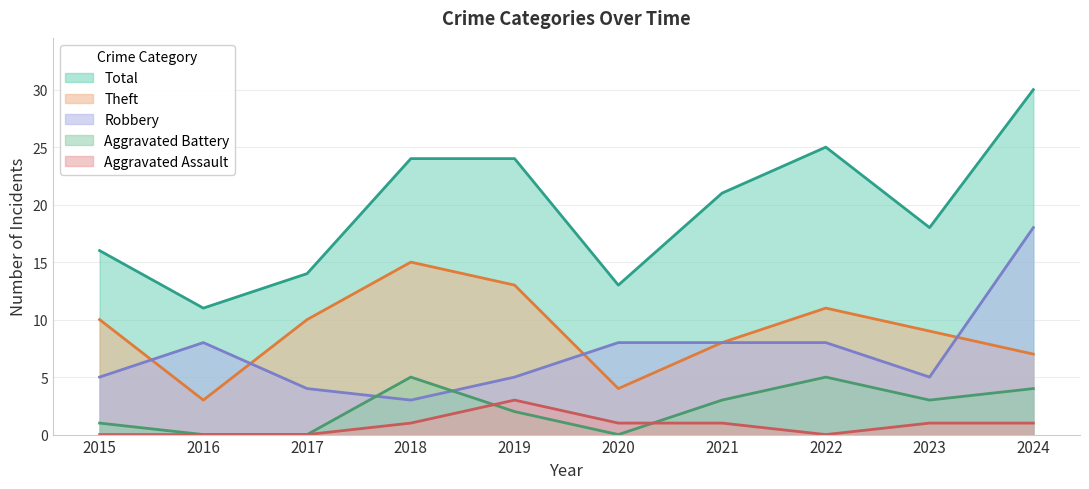

At which label is Total closest to 20?

2021